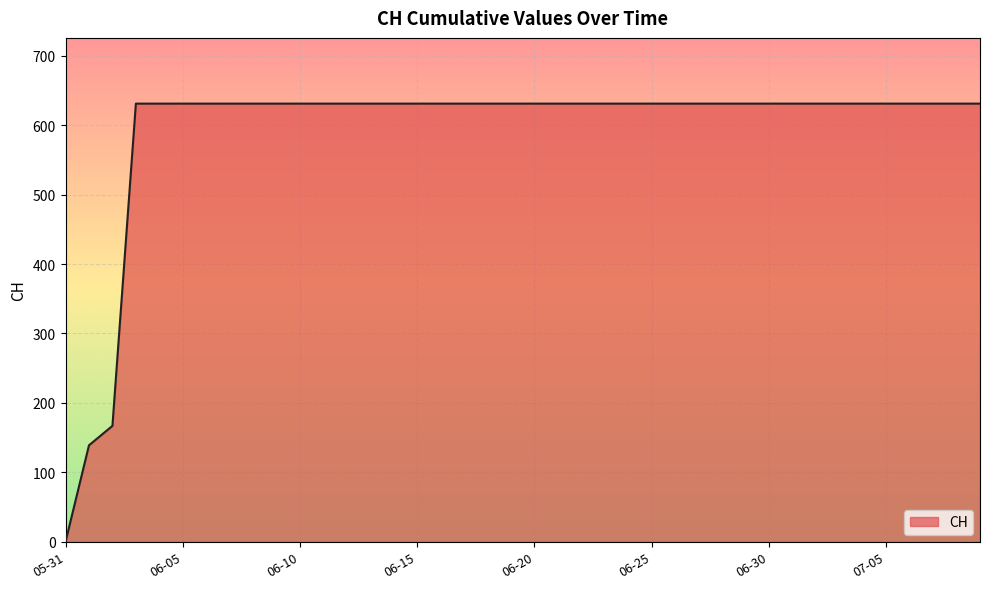

What is the greatest value displayed?

631